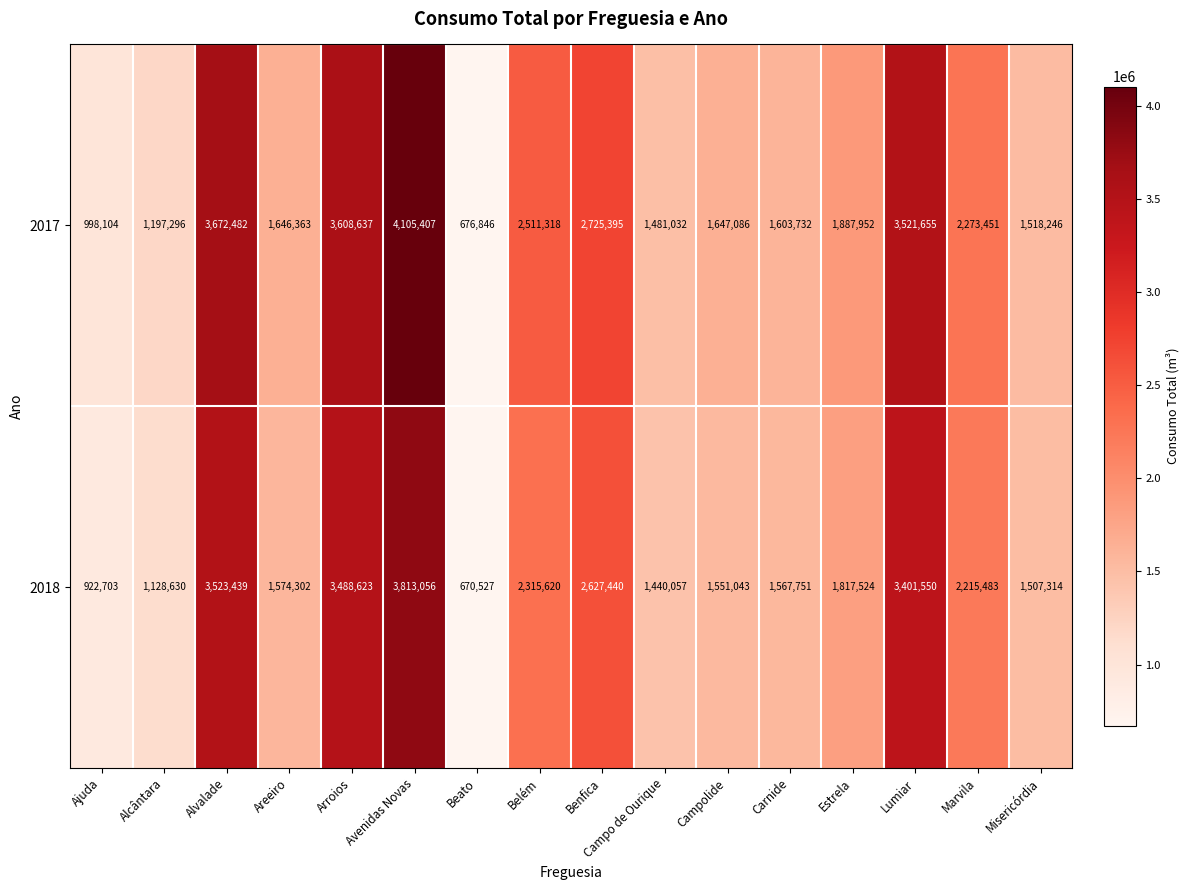

What is the smallest value displayed?

670527